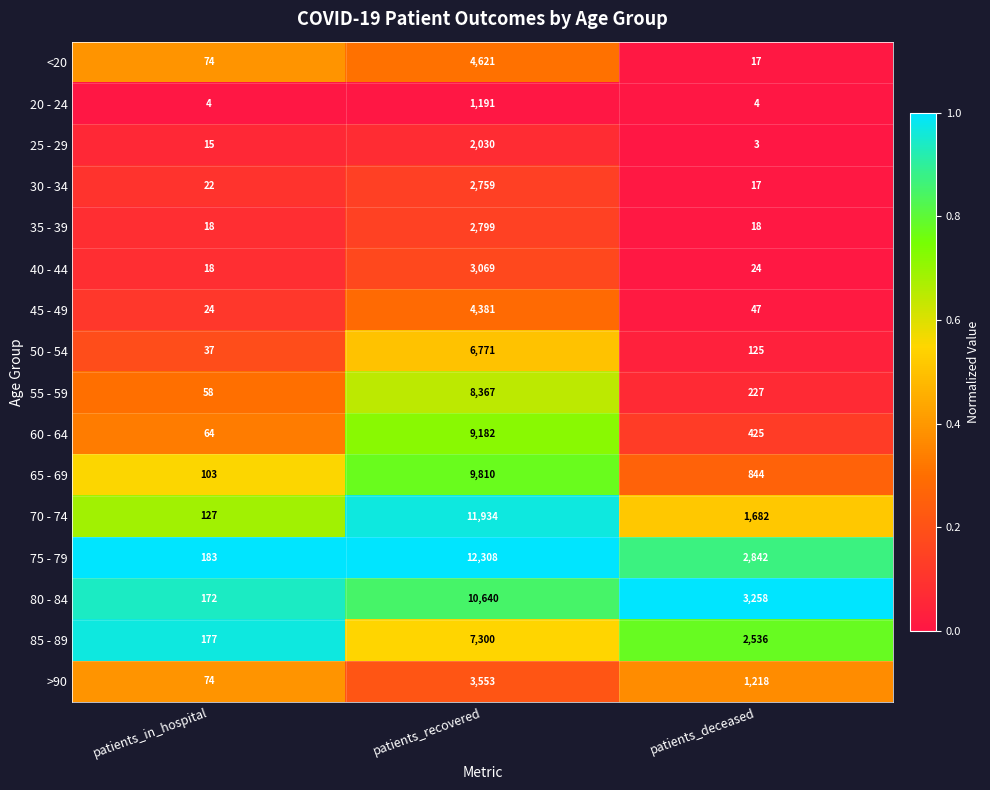

What is the spread (max minus min) of values at patients_deceased?

3255